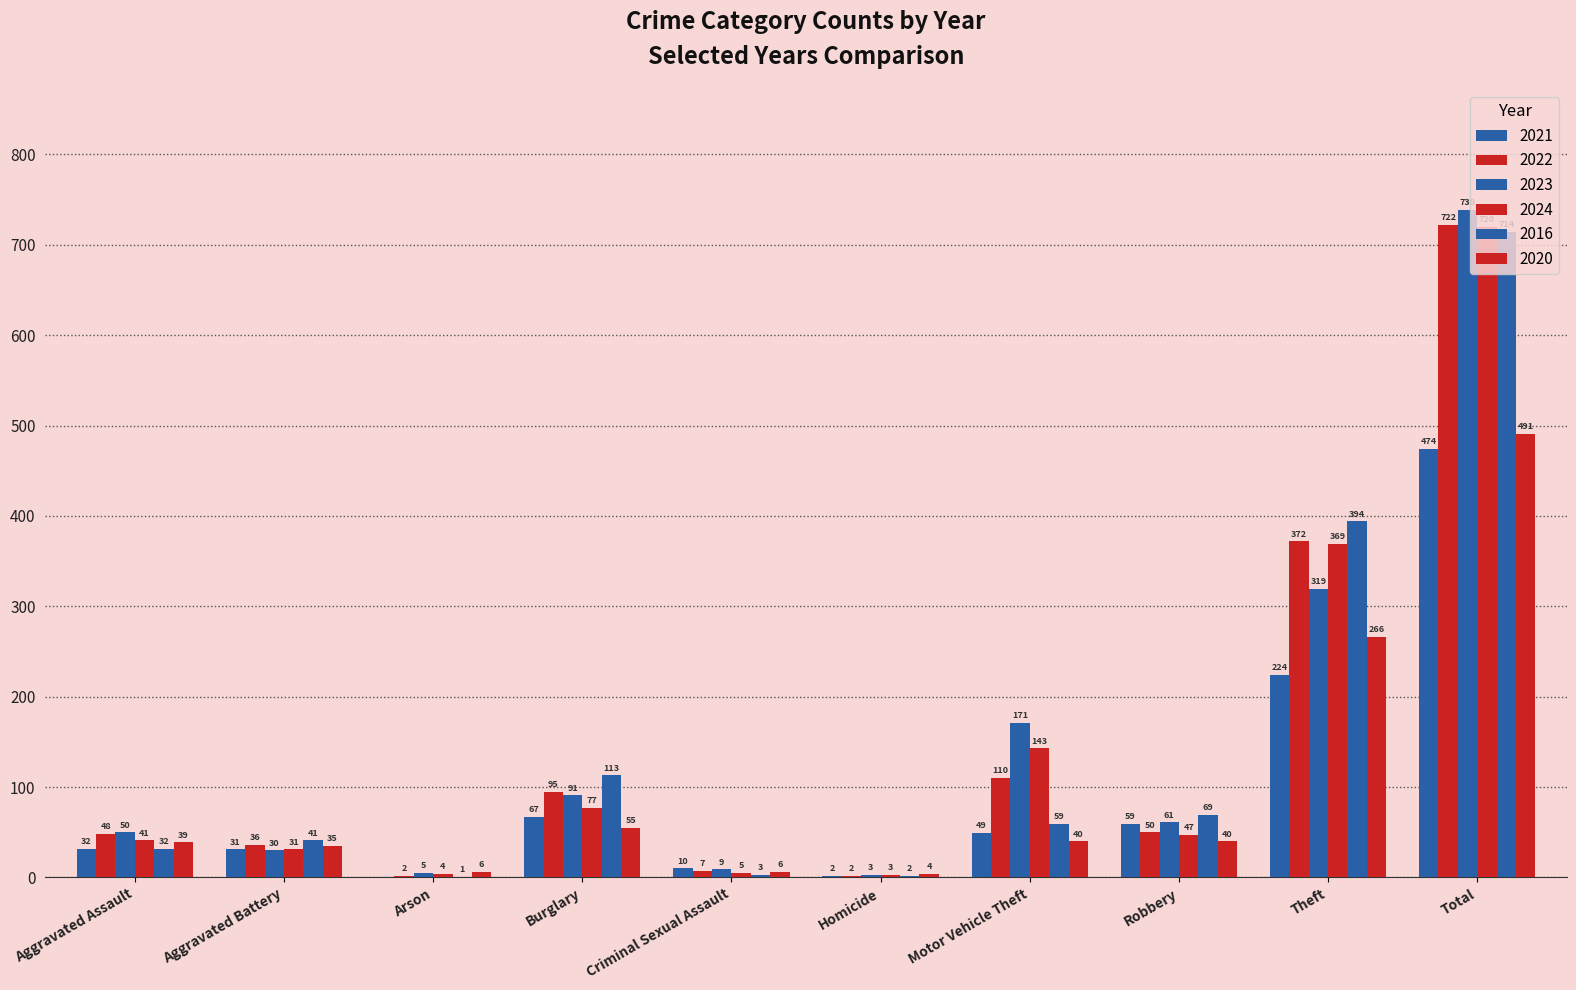

Reading left to right, extract all data points from this chart.

2021: 32	31	0	67	10	2	49	59	224	474
2022: 48	36	2	95	7	2	110	50	372	722
2023: 50	30	5	91	9	3	171	61	319	739
2024: 41	31	4	77	5	3	143	47	369	720
2016: 32	41	1	113	3	2	59	69	394	714
2020: 39	35	6	55	6	4	40	40	266	491